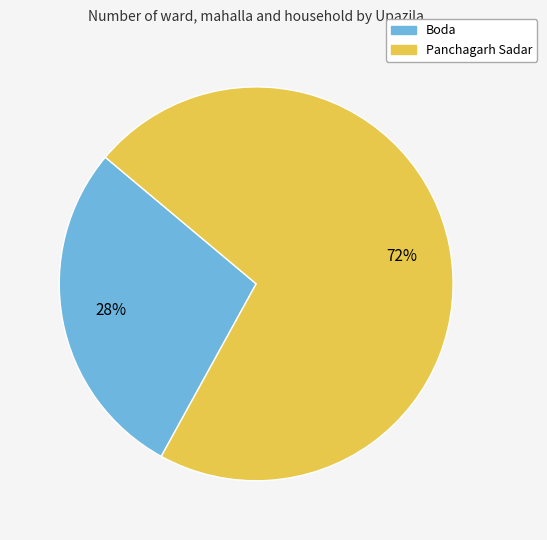

To the nearest percent, what is the average slice percentage?

50%